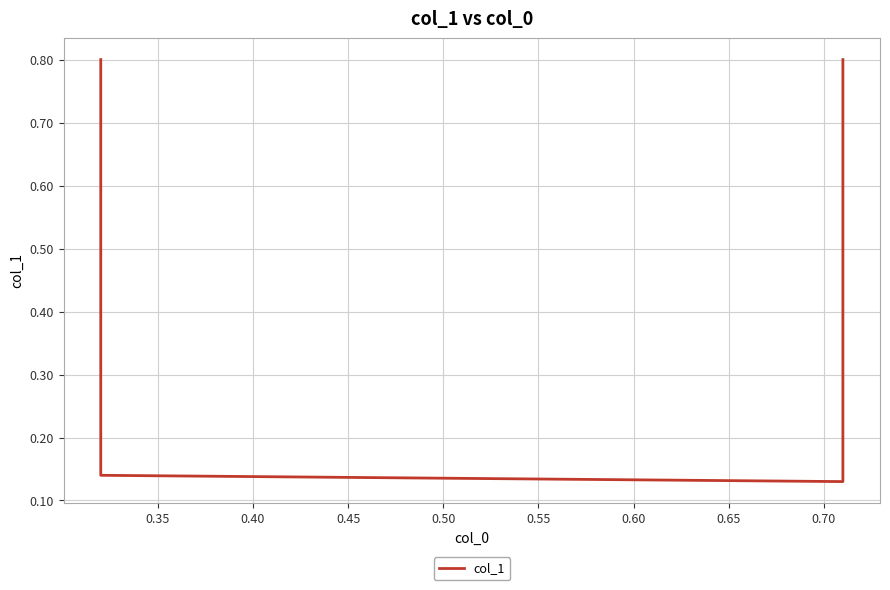

At which category does the chart reach its peak across all series?

0.30